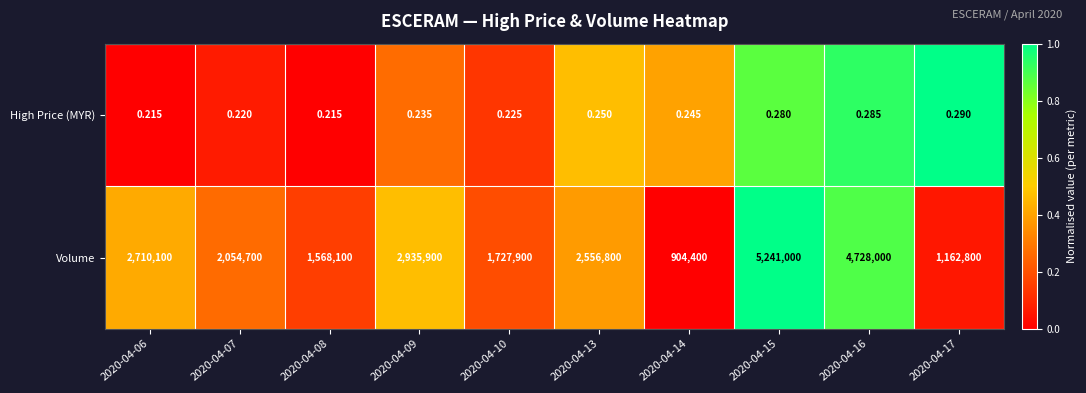

List the series in order of their overall mean, highest first.

Volume, High Price (MYR)